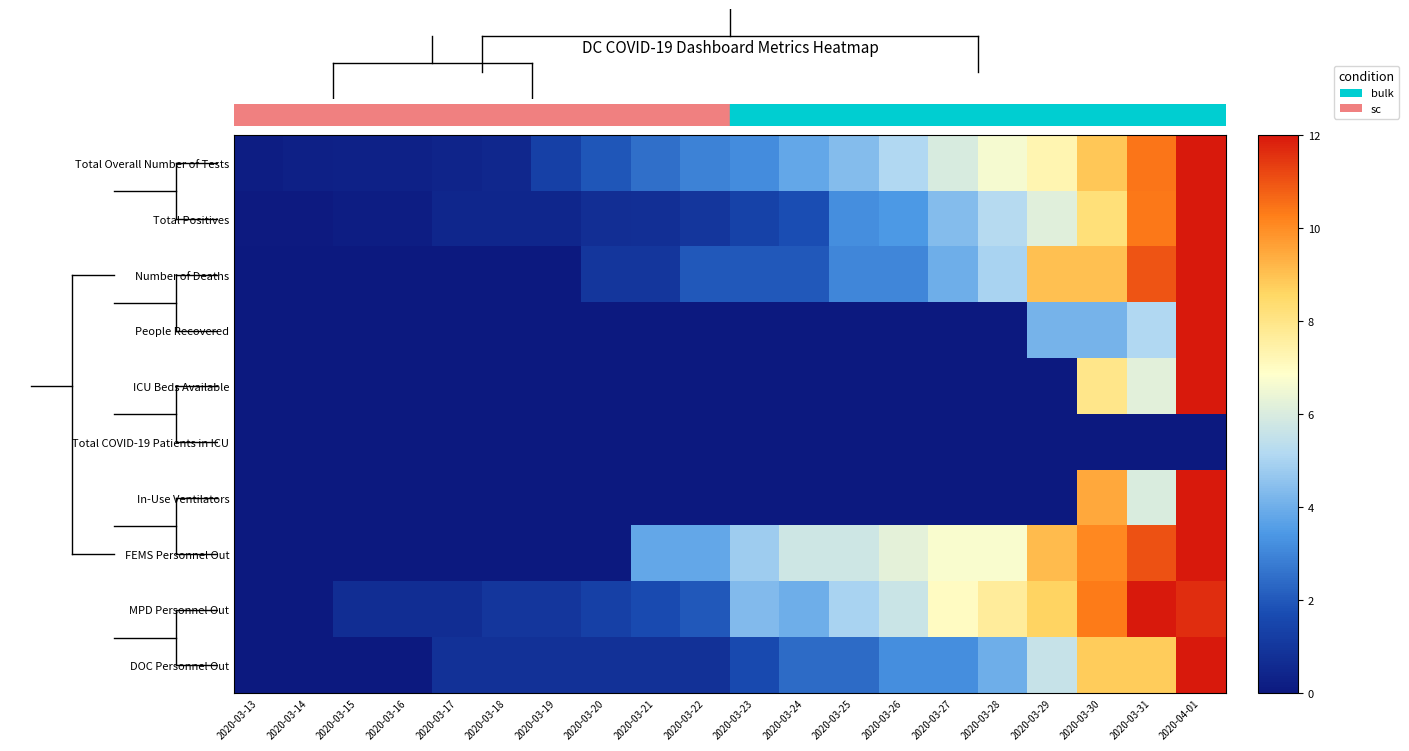

Reading left to right, list all the values displayed in this chart.

Total Overall Number of Tests: 2020-03-13=0.2	2020-03-14=0.3	2020-03-15=0.3	2020-03-16=0.3	2020-03-17=0.4	2020-03-18=0.5	2020-03-19=1.4	2020-03-20=1.9	2020-03-21=2.5	2020-03-22=2.9	2020-03-23=3.2	2020-03-24=3.8	2020-03-25=4.4	2020-03-26=5.1	2020-03-27=6.0	2020-03-28=6.7	2020-03-29=7.3	2020-03-30=8.9	2020-03-31=10.4	2020-04-01=12.0
Total Positives: 2020-03-13=0.1	2020-03-14=0.1	2020-03-15=0.2	2020-03-16=0.2	2020-03-17=0.4	2020-03-18=0.4	2020-03-19=0.4	2020-03-20=0.7	2020-03-21=0.8	2020-03-22=1.0	2020-03-23=1.4	2020-03-24=1.8	2020-03-25=3.2	2020-03-26=3.5	2020-03-27=4.4	2020-03-28=5.2	2020-03-29=6.2	2020-03-30=8.2	2020-03-31=10.4	2020-04-01=12.0
Number of Deaths: 2020-03-13=0.0	2020-03-14=0.0	2020-03-15=0.0	2020-03-16=0.0	2020-03-17=0.0	2020-03-18=0.0	2020-03-19=0.0	2020-03-20=1.0	2020-03-21=1.0	2020-03-22=2.0	2020-03-23=2.0	2020-03-24=2.0	2020-03-25=3.0	2020-03-26=3.0	2020-03-27=4.0	2020-03-28=5.0	2020-03-29=9.0	2020-03-30=9.0	2020-03-31=11.0	2020-04-01=12.0
People Recovered: 2020-03-13=0.0	2020-03-14=0.0	2020-03-15=0.0	2020-03-16=0.0	2020-03-17=0.0	2020-03-18=0.0	2020-03-19=0.0	2020-03-20=0.0	2020-03-21=0.0	2020-03-22=0.0	2020-03-23=0.0	2020-03-24=0.0	2020-03-25=0.0	2020-03-26=0.0	2020-03-27=0.0	2020-03-28=0.0	2020-03-29=4.2	2020-03-30=4.2	2020-03-31=5.1	2020-04-01=12.0
ICU Beds Available: 2020-03-13=0.0	2020-03-14=0.0	2020-03-15=0.0	2020-03-16=0.0	2020-03-17=0.0	2020-03-18=0.0	2020-03-19=0.0	2020-03-20=0.0	2020-03-21=0.0	2020-03-22=0.0	2020-03-23=0.0	2020-03-24=0.0	2020-03-25=0.0	2020-03-26=0.0	2020-03-27=0.0	2020-03-28=0.0	2020-03-29=0.0	2020-03-30=7.9	2020-03-31=6.2	2020-04-01=12.0
Total COVID-19 Patients in ICU: 2020-03-13=0.0	2020-03-14=0.0	2020-03-15=0.0	2020-03-16=0.0	2020-03-17=0.0	2020-03-18=0.0	2020-03-19=0.0	2020-03-20=0.0	2020-03-21=0.0	2020-03-22=0.0	2020-03-23=0.0	2020-03-24=0.0	2020-03-25=0.0	2020-03-26=0.0	2020-03-27=0.0	2020-03-28=0.0	2020-03-29=0.0	2020-03-30=0.0	2020-03-31=0.0	2020-04-01=0.0
In-Use Ventilators: 2020-03-13=0.0	2020-03-14=0.0	2020-03-15=0.0	2020-03-16=0.0	2020-03-17=0.0	2020-03-18=0.0	2020-03-19=0.0	2020-03-20=0.0	2020-03-21=0.0	2020-03-22=0.0	2020-03-23=0.0	2020-03-24=0.0	2020-03-25=0.0	2020-03-26=0.0	2020-03-27=0.0	2020-03-28=0.0	2020-03-29=0.0	2020-03-30=9.5	2020-03-31=6.0	2020-04-01=12.0
FEMS Personnel Out: 2020-03-13=0.0	2020-03-14=0.0	2020-03-15=0.0	2020-03-16=0.0	2020-03-17=0.0	2020-03-18=0.0	2020-03-19=0.0	2020-03-20=0.0	2020-03-21=3.8	2020-03-22=3.8	2020-03-23=4.8	2020-03-24=5.8	2020-03-25=5.8	2020-03-26=6.2	2020-03-27=6.7	2020-03-28=6.7	2020-03-29=9.1	2020-03-30=10.1	2020-03-31=11.0	2020-04-01=12.0
MPD Personnel Out: 2020-03-13=0.0	2020-03-14=0.0	2020-03-15=0.7	2020-03-16=0.7	2020-03-17=0.7	2020-03-18=1.0	2020-03-19=1.0	2020-03-20=1.3	2020-03-21=1.7	2020-03-22=2.0	2020-03-23=4.3	2020-03-24=4.0	2020-03-25=5.0	2020-03-26=5.7	2020-03-27=7.0	2020-03-28=7.7	2020-03-29=8.7	2020-03-30=10.3	2020-03-31=12.0	2020-04-01=11.7
DOC Personnel Out: 2020-03-13=0.0	2020-03-14=0.0	2020-03-15=0.0	2020-03-16=0.0	2020-03-17=0.8	2020-03-18=0.8	2020-03-19=0.8	2020-03-20=0.8	2020-03-21=0.8	2020-03-22=0.8	2020-03-23=1.6	2020-03-24=2.4	2020-03-25=2.4	2020-03-26=3.2	2020-03-27=3.2	2020-03-28=4.0	2020-03-29=5.6	2020-03-30=8.8	2020-03-31=8.8	2020-04-01=12.0